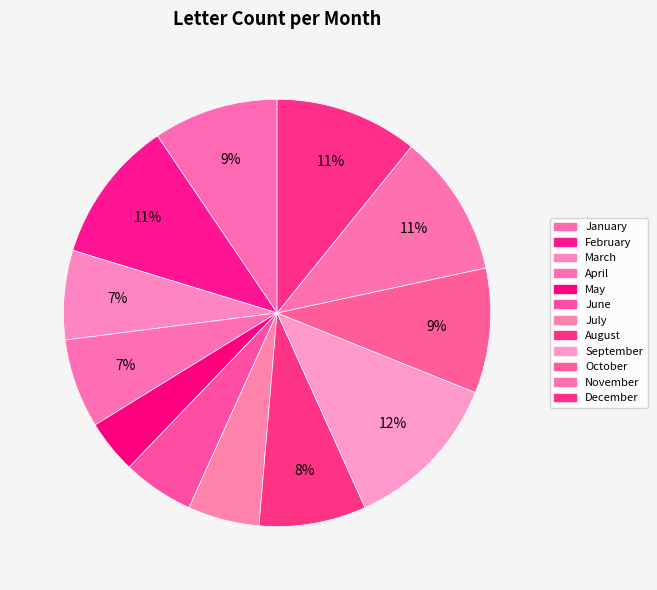

How many slices are in this pie chart?

12